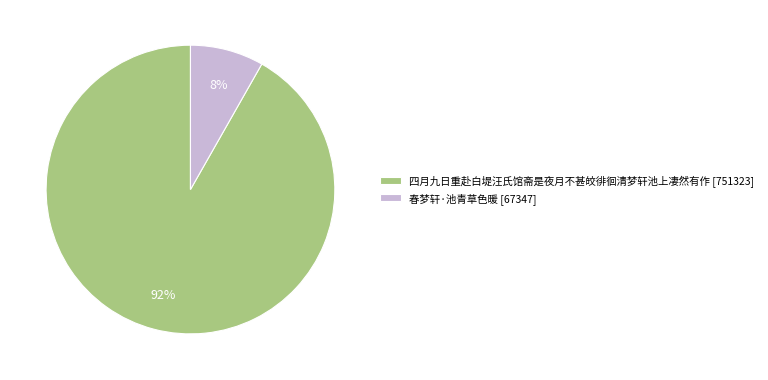

To the nearest percent, what percentage of the pie is 四月九日重赴白堤汪氏馆斋是夜月不甚皎徘徊清梦轩池上凄然有作?

92%